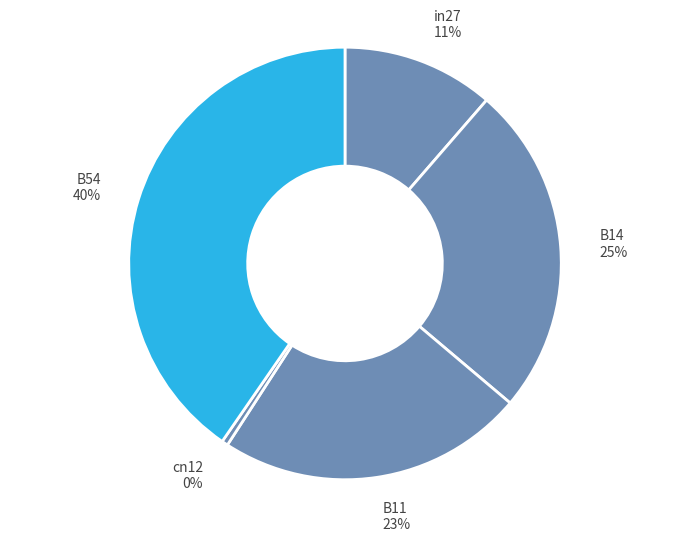

To the nearest percent, what is the average slice percentage?

20%